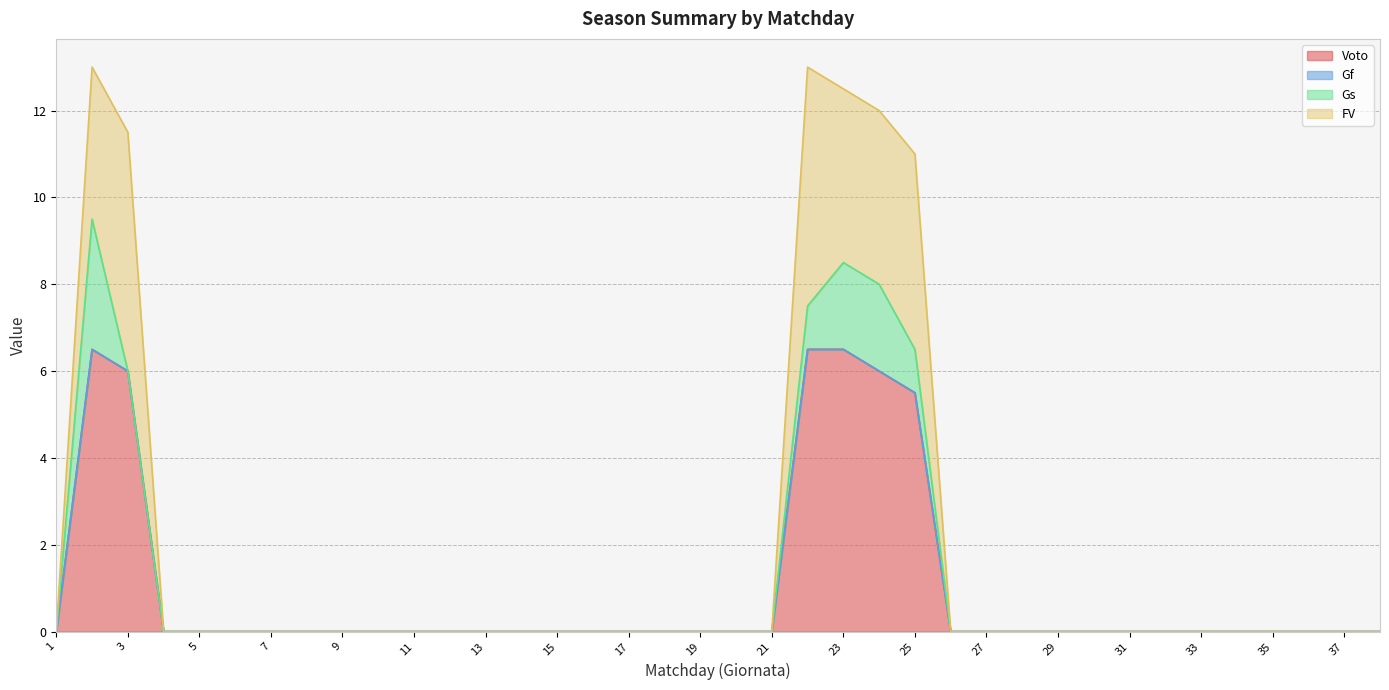

What are all the series names shown in the legend?

Voto, Gf, Gs, FV